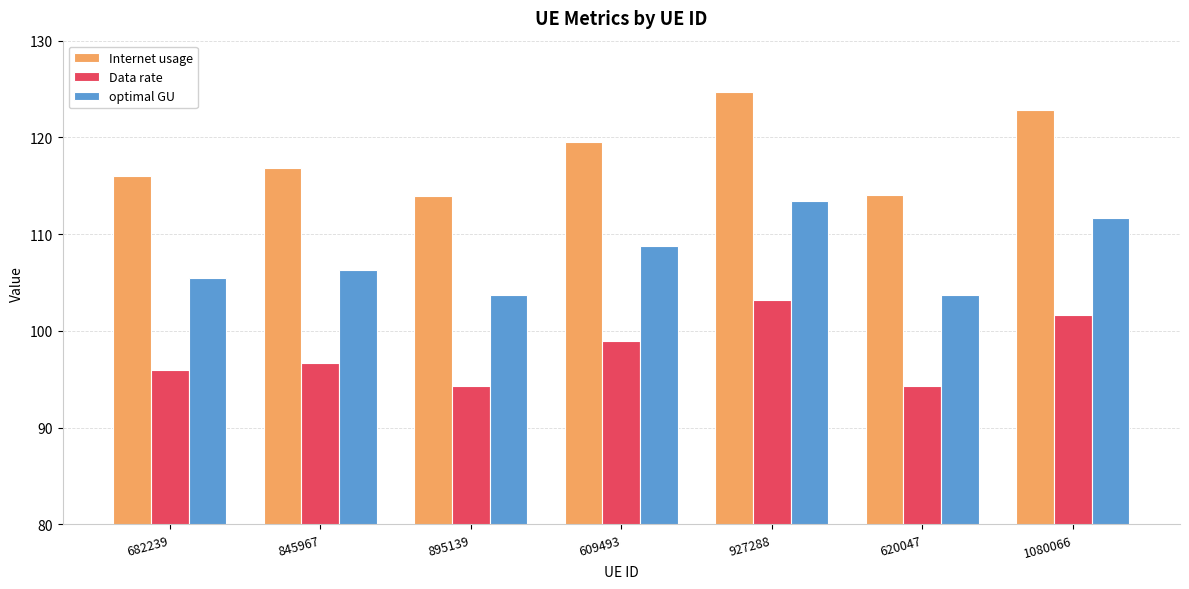

List the series in order of their peak value, highest first.

Internet usage, optimal GU, Data rate